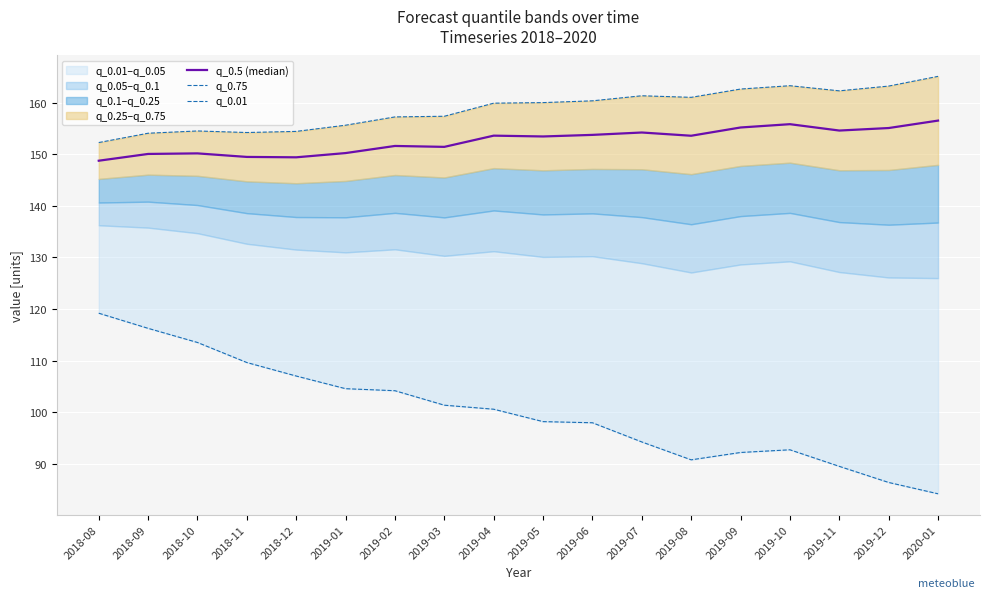

The value of q_0.75 at 2018-09 is 61.3. True or false?

False